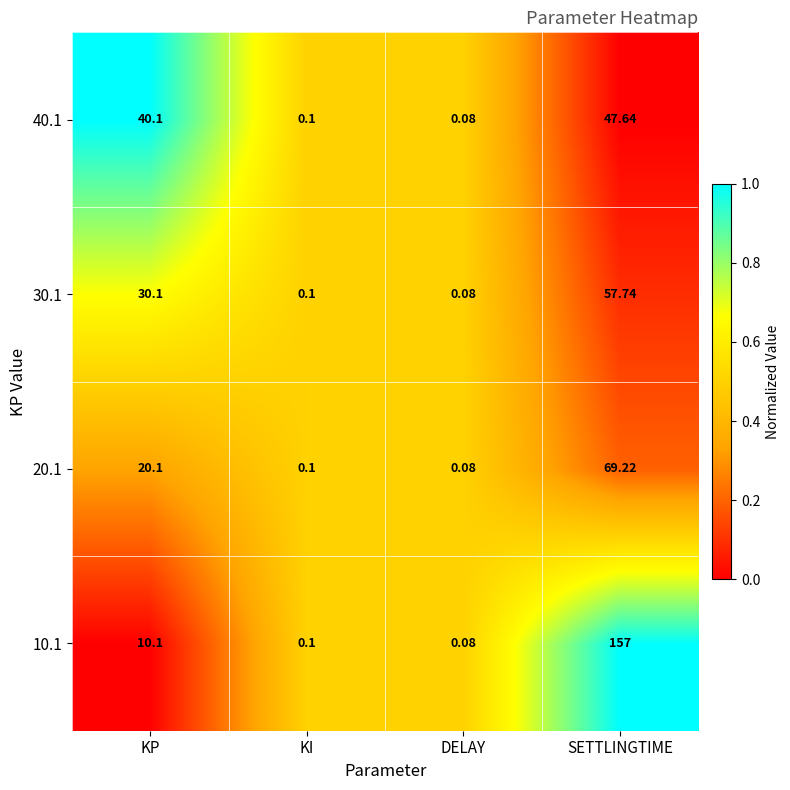

At which label is 40.1 closest to 23?

KP